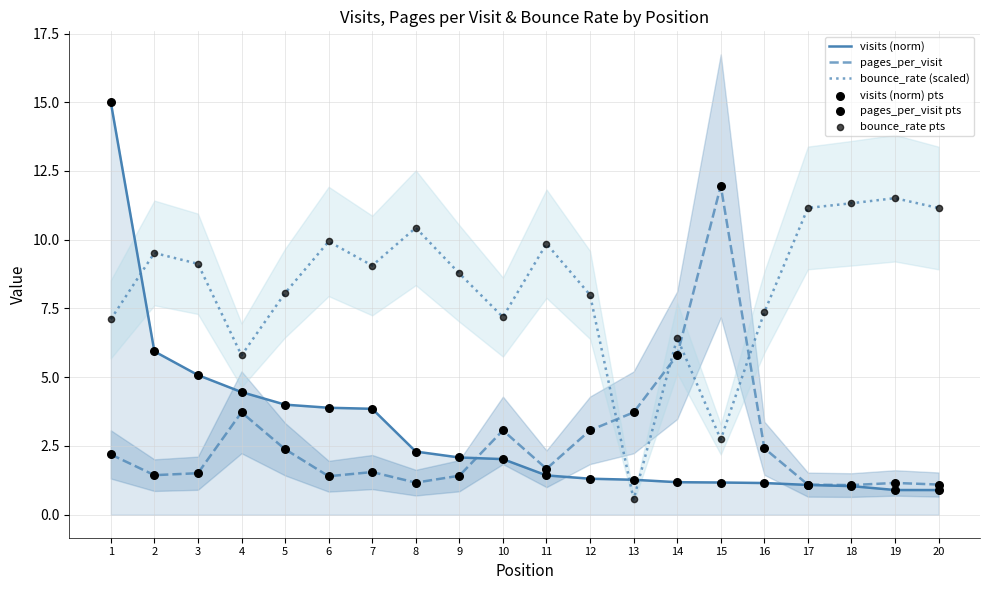

What are all the series names shown in the legend?

visits (norm), pages_per_visit, bounce_rate (scaled), visits (norm) pts, pages_per_visit pts, bounce_rate pts